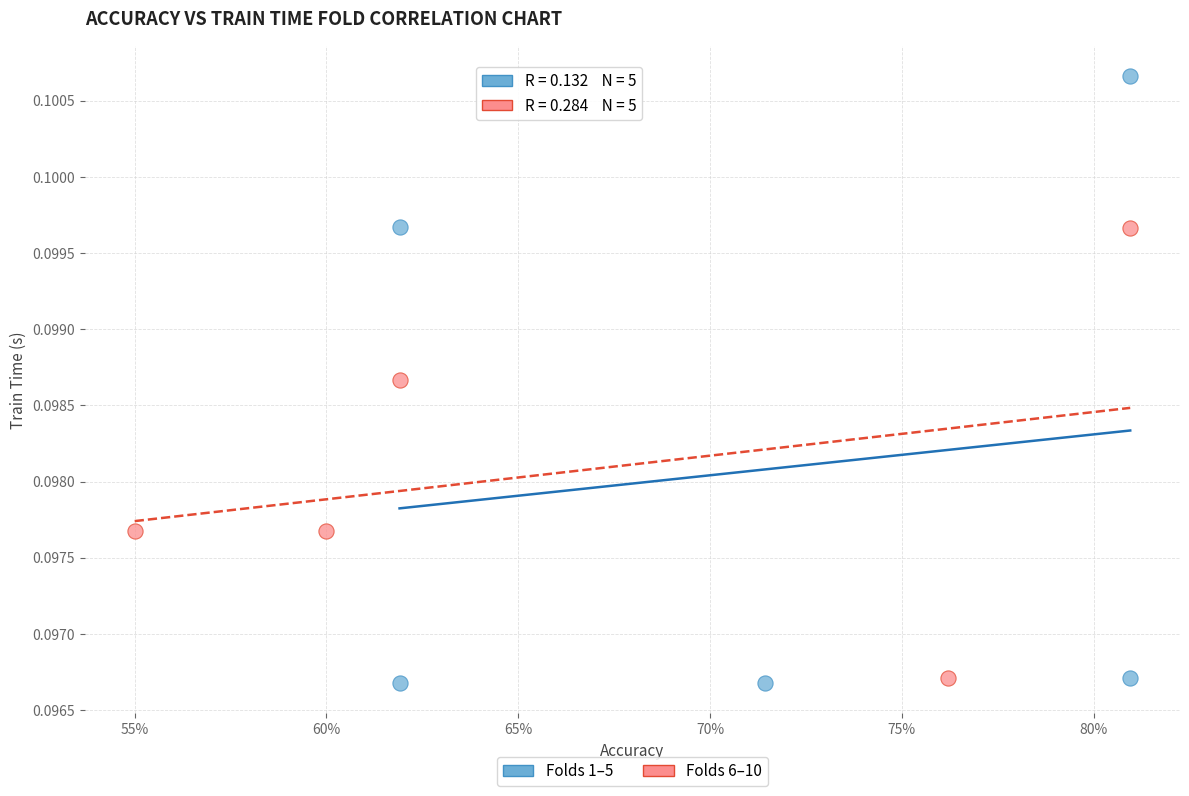

What are all the series names shown in the legend?

Folds 1–5, Folds 6–10